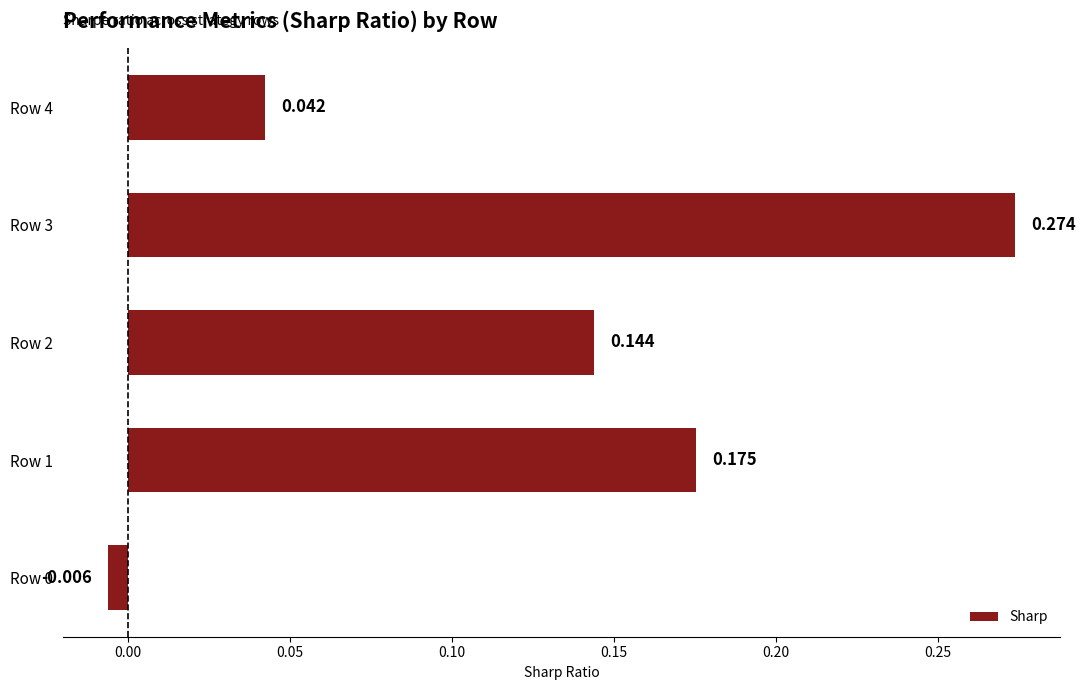

Are the bars grouped side by side (vs. stacked)?

No